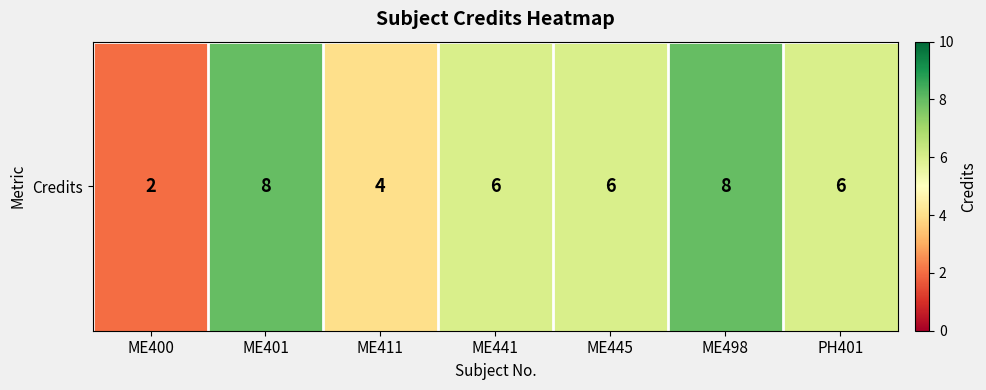

True or false: the data shows 6 at ME445.

True